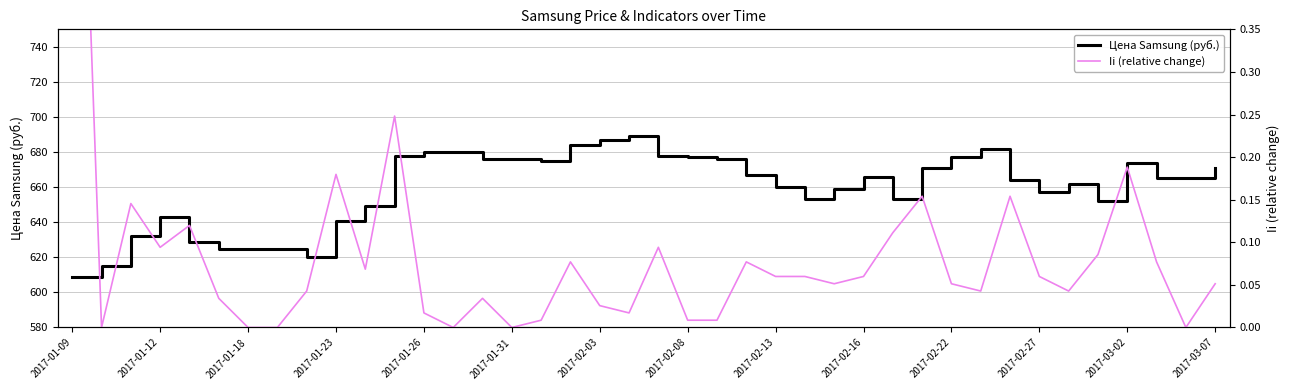

The Цена Samsung (руб.) series shows 385 at 2017-01-26. True or false?

False